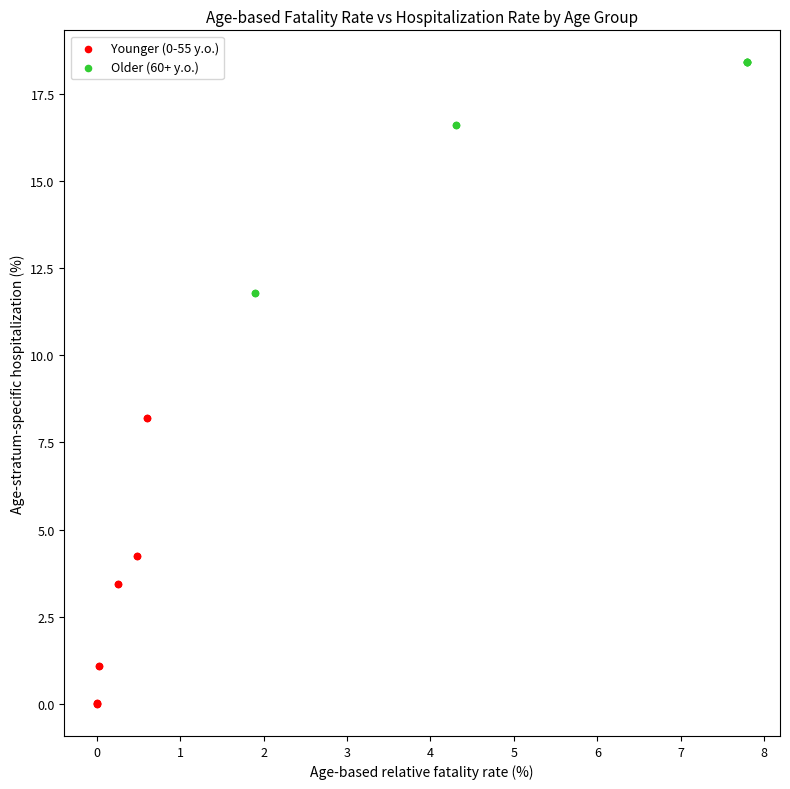

Which series contains the highest Y value?

Older (60+ y.o.)